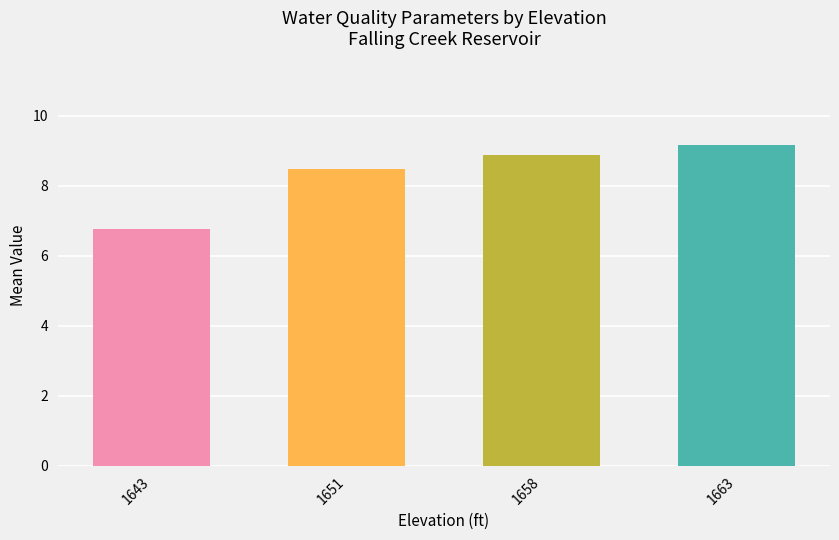

At which label does the data first exceed 8?

1651